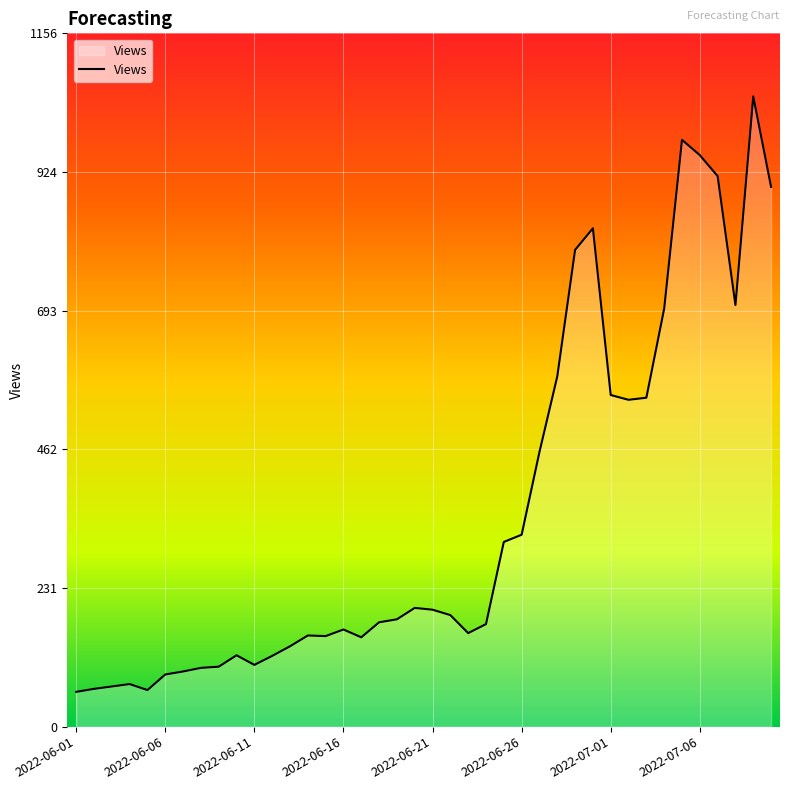

What is the smallest value displayed?

58.0